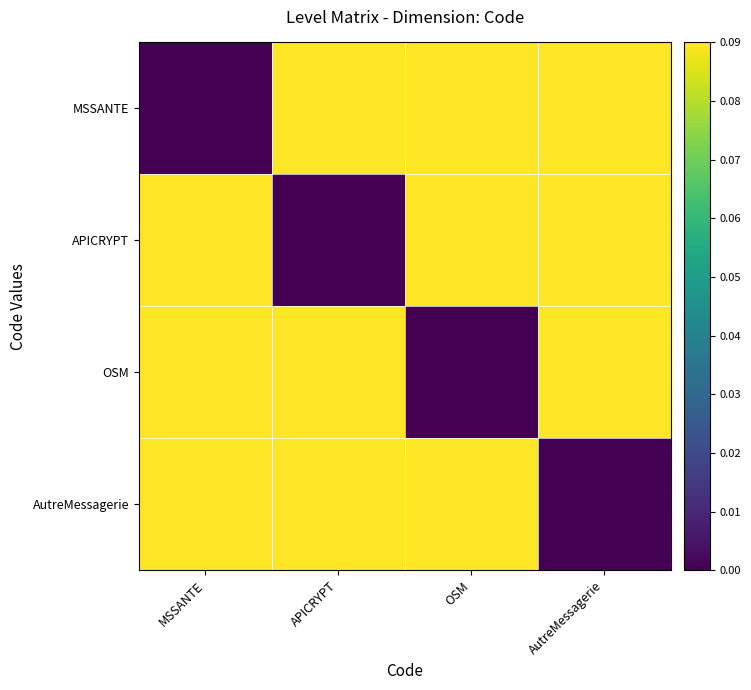

At MSSANTE, list the series in order from largest to smallest.

APICRYPT, OSM, AutreMessagerie, MSSANTE